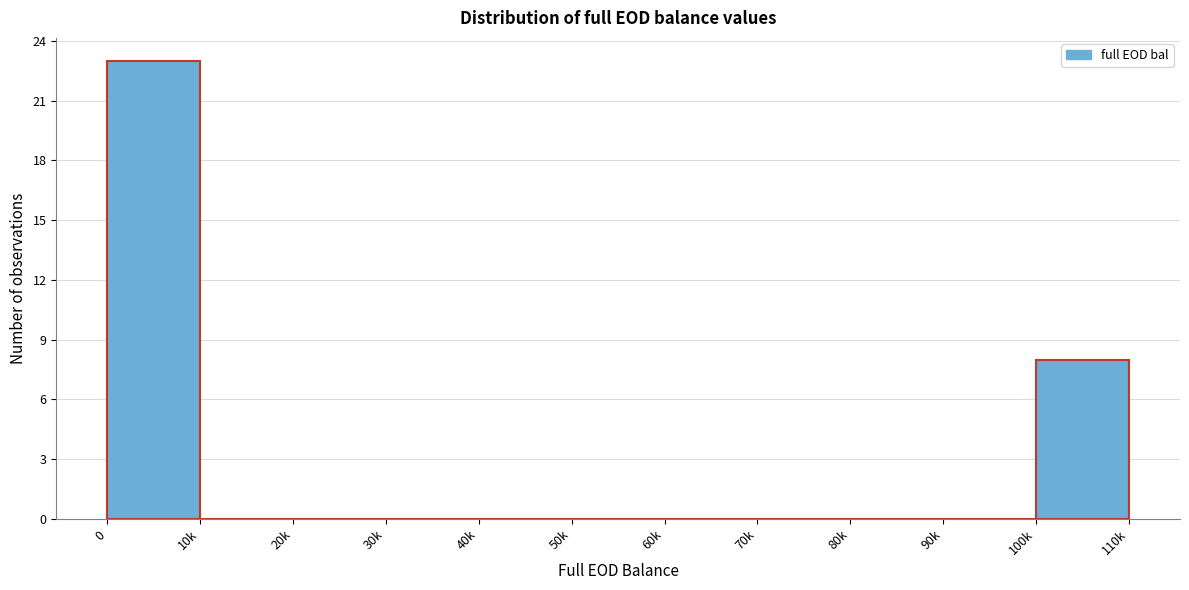

Reading left to right, list all the values displayed in this chart.

0=23	10k=0	20k=0	30k=0	40k=0	50k=0	60k=0	70k=0	80k=0	90k=0	100k=8